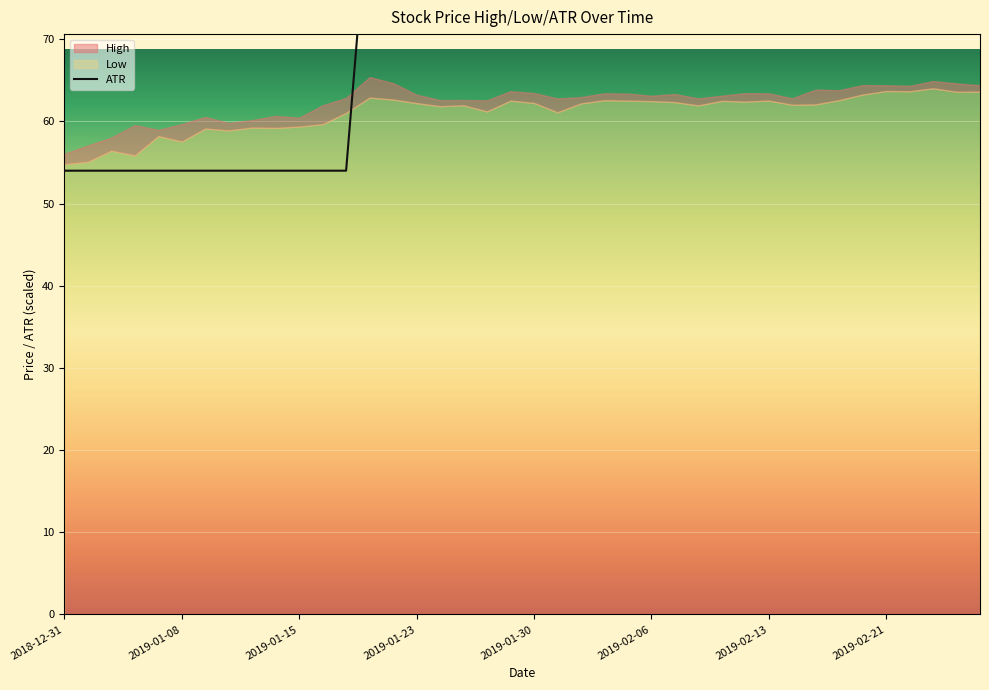

At which category does the chart reach its minimum across all series?

2018-12-31